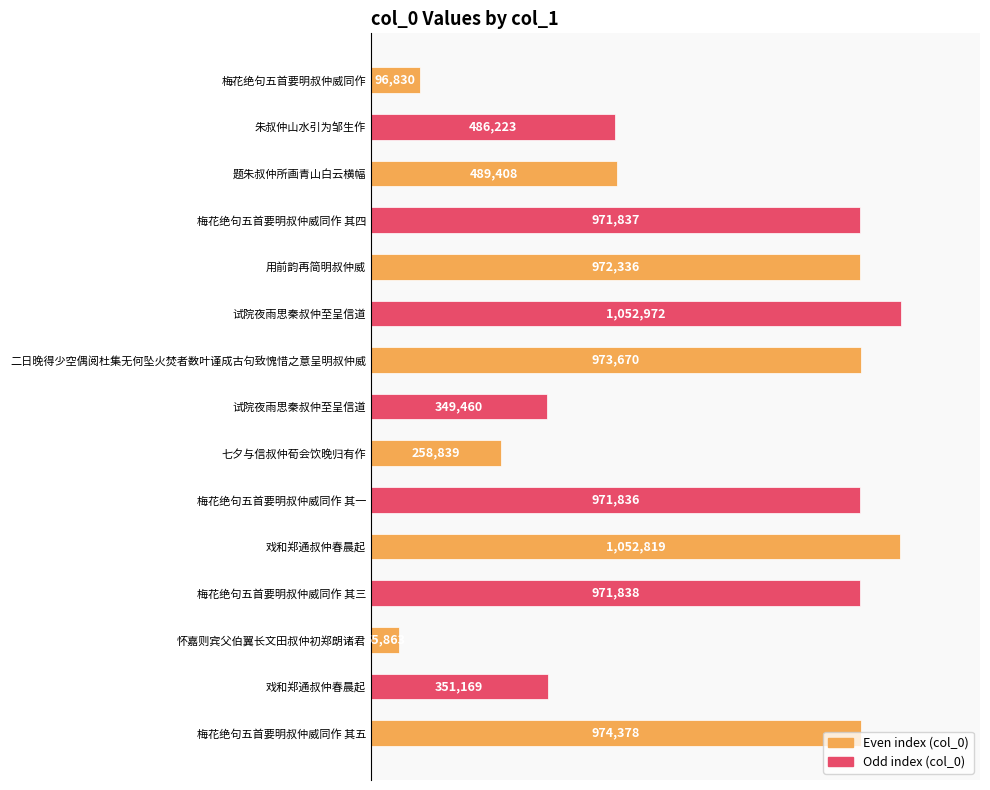

How many data points does each series have?

15